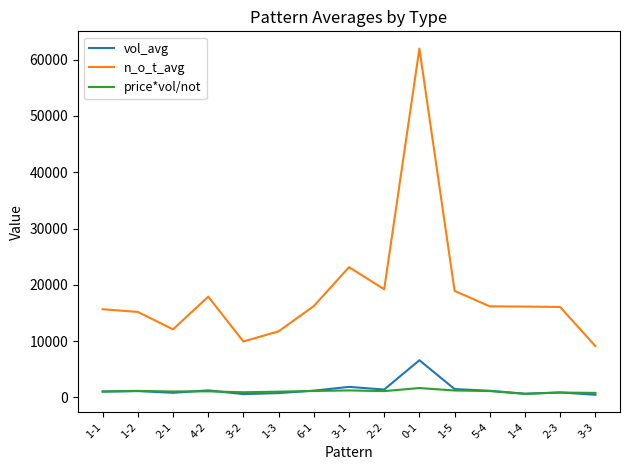

What is the spread (max minus min) of values at 3-3?

8645.5